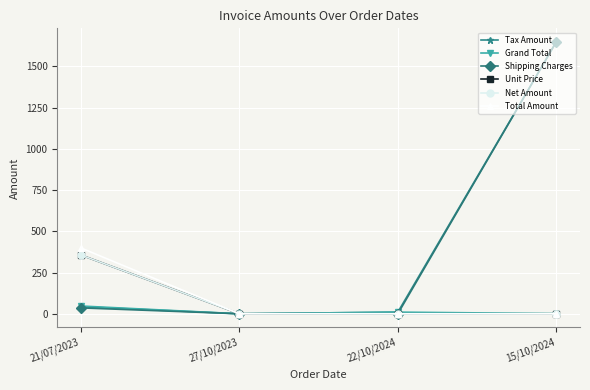

Does the chart have visible grid lines?

Yes